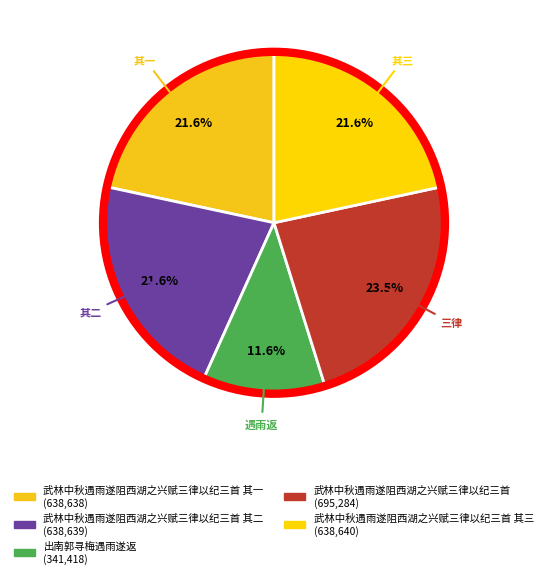

How many segments does this pie chart have?

5